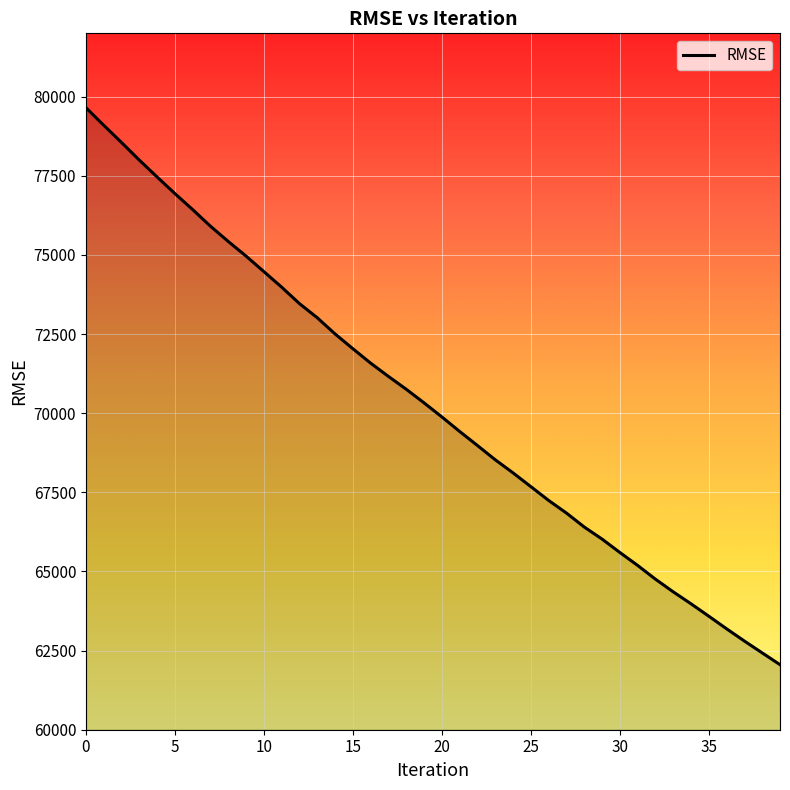

What is the greatest value displayed?

79651.4